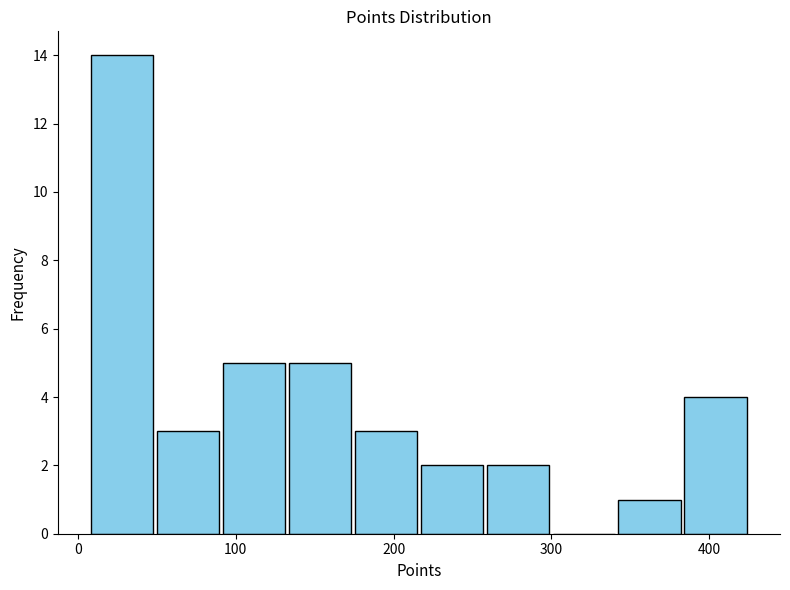

Reading left to right, list every bar in this chart as the range it spans on the x-axis followed by its height. Neither the bar edges nor the heights are printed on the chart, so give them approximately, as read against the axes.

10 to 50: 14
50 to 90: 3
90 to 130: 5
130 to 170: 5
170 to 220: 3
220 to 260: 2
260 to 300: 2
300 to 340: 0
340 to 380: 1
380 to 430: 4